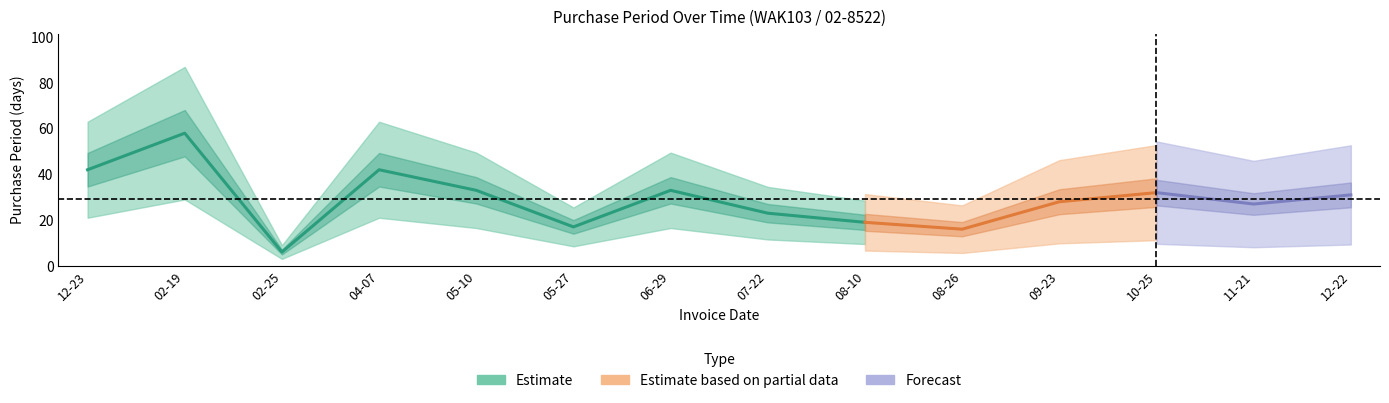

True or false: the data has more than 0 interior local peaks.

True